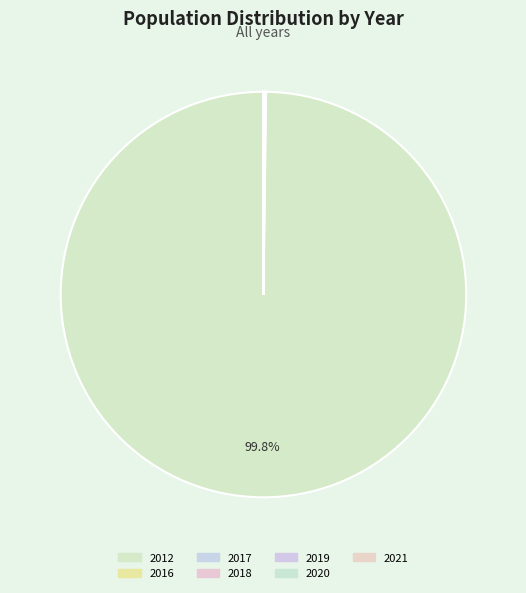

Is it true that 2019 is 1% of the pie?

False